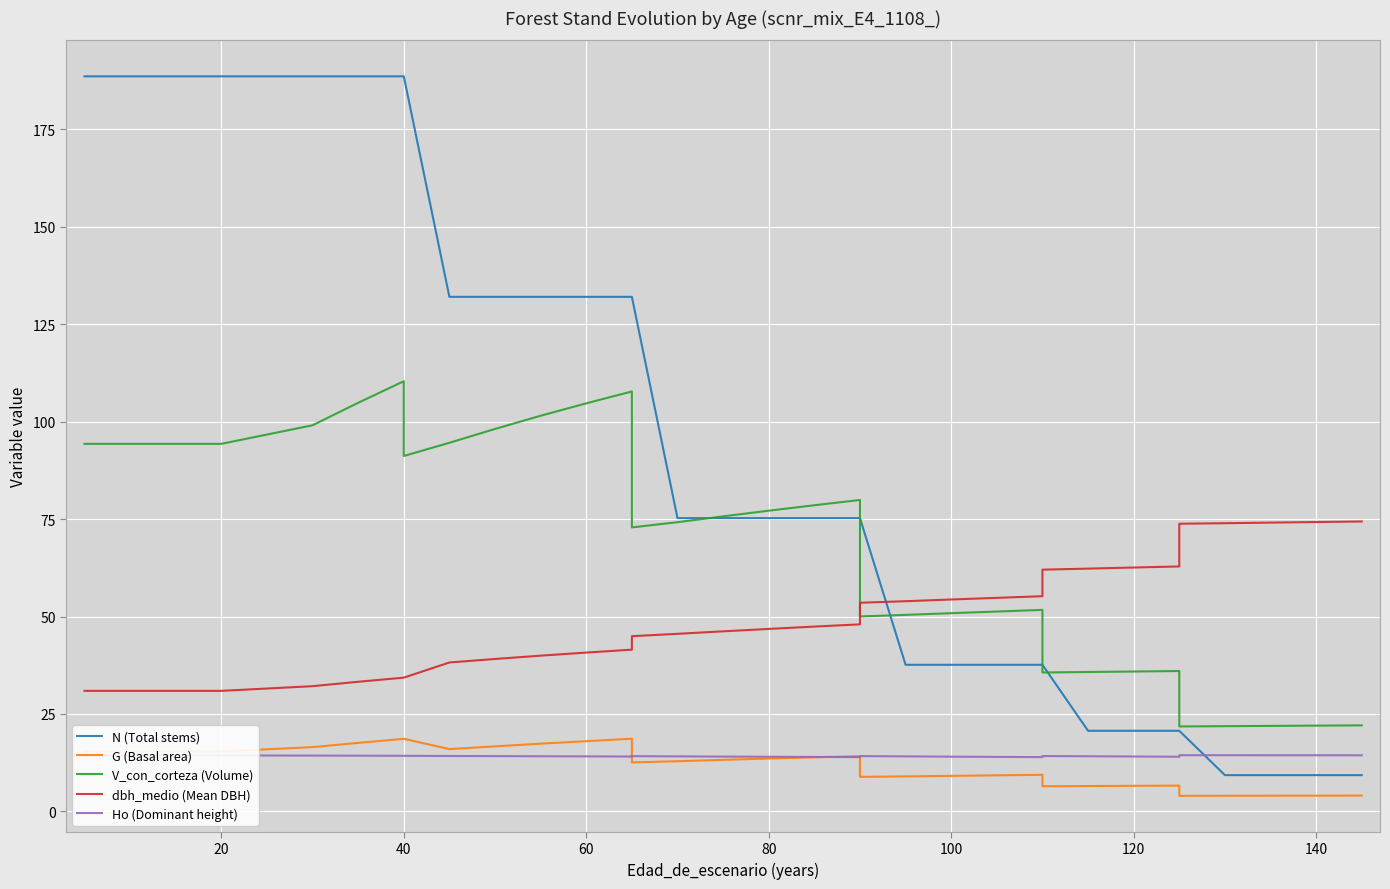

The value of N (Total stems) at 12 is 71.1. True or false?

False